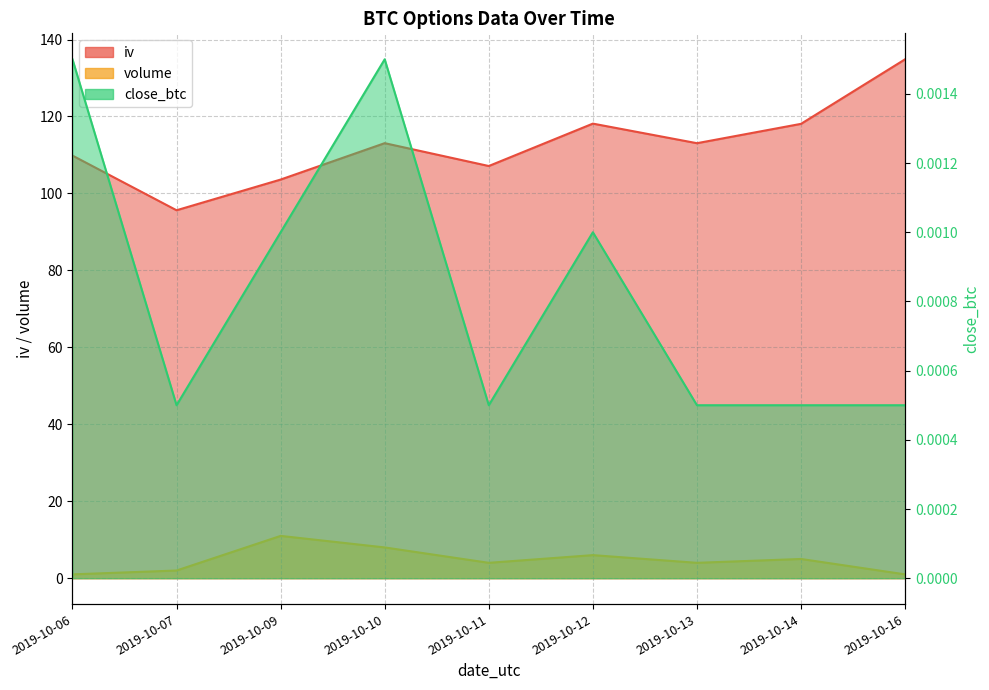

True or false: iv and close_btc intersect in this chart.

False